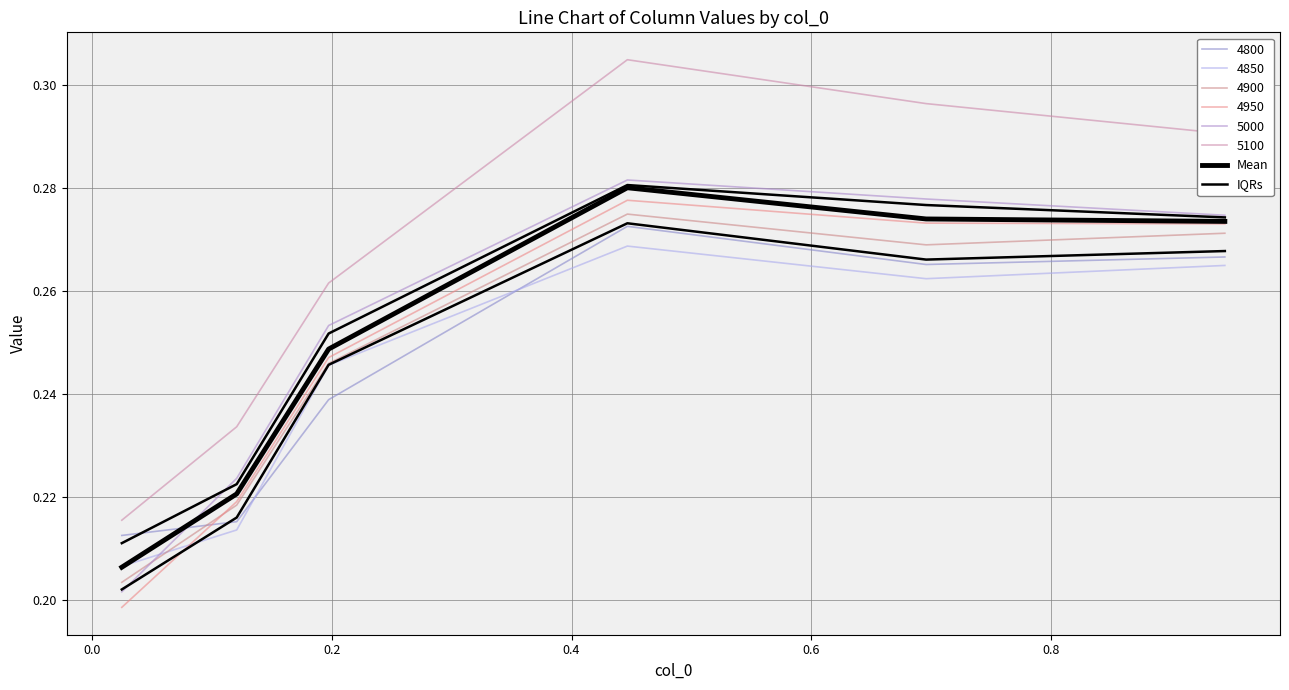

Between 0.4 and 0.8, which is larger?

0.4